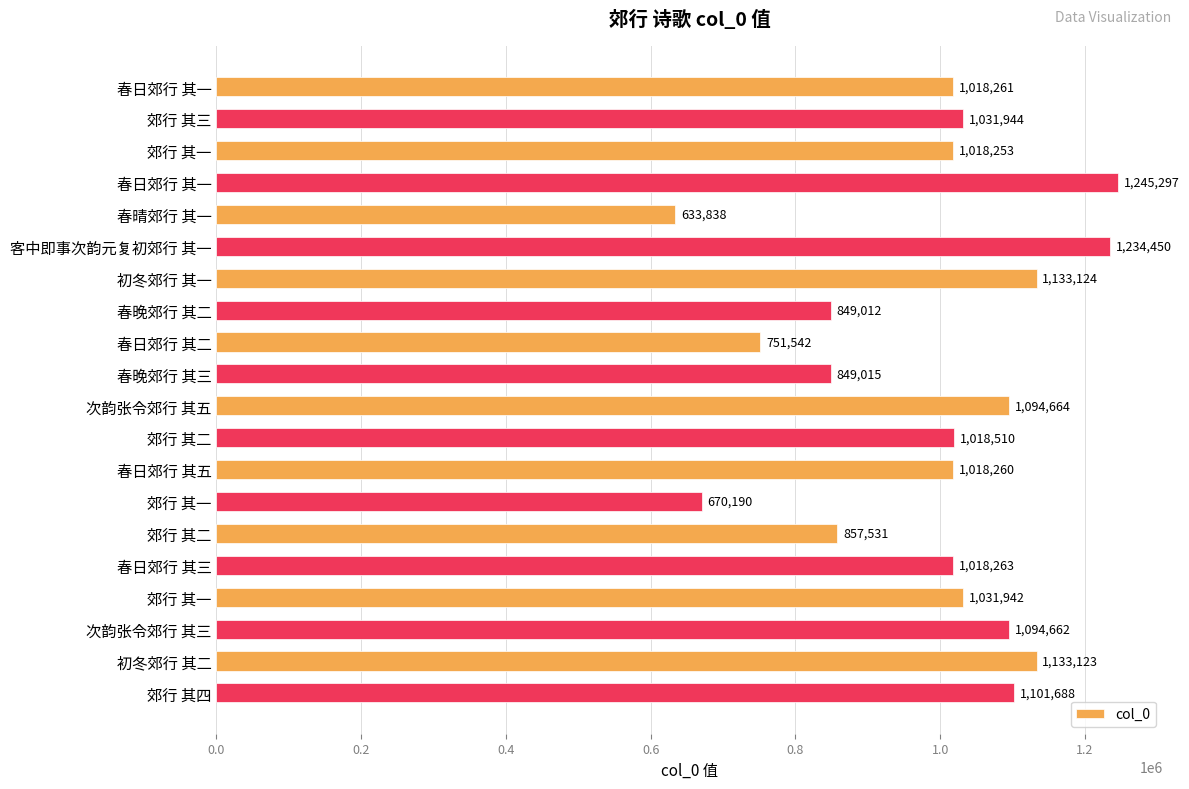

Does the chart contain any negative values?

No